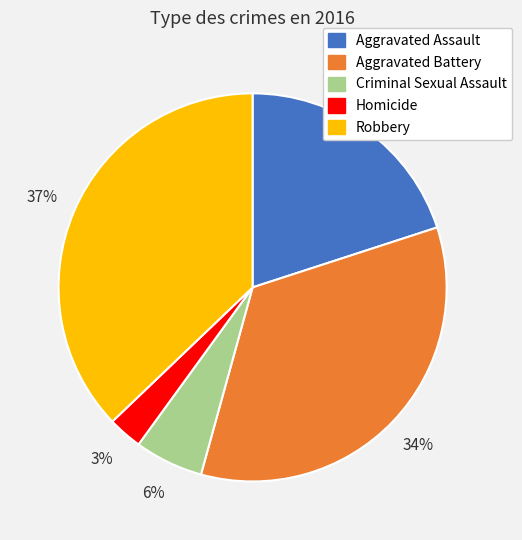

Which category has the smallest portion of the pie?

Homicide